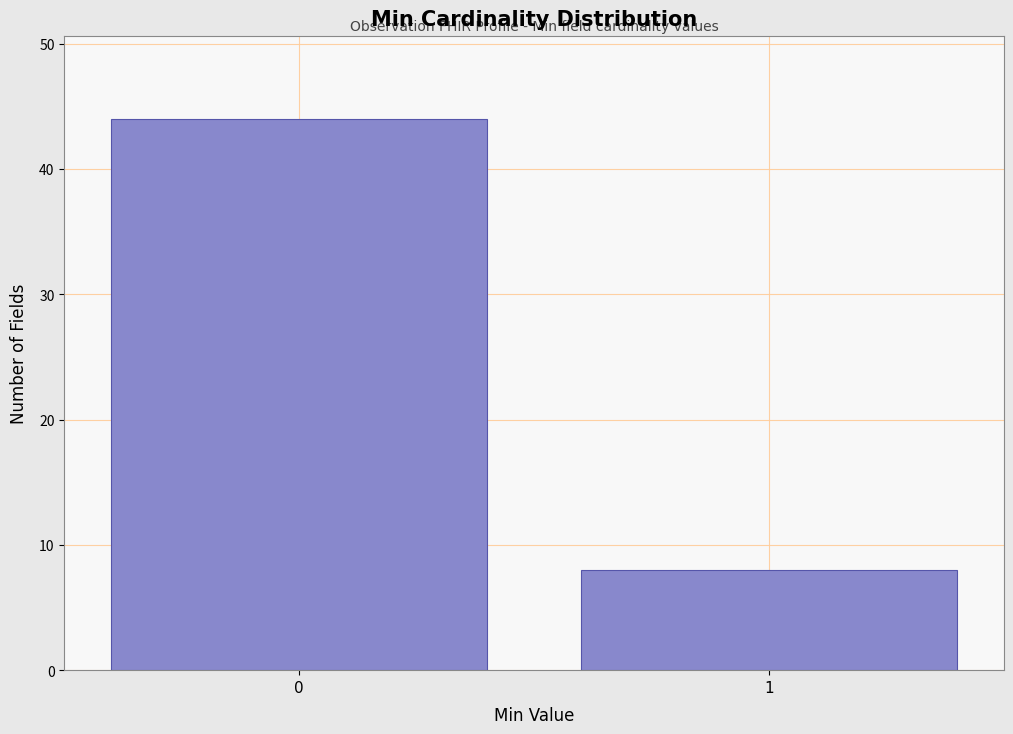

Reading left to right, list all the values displayed in this chart.

0=44	1=8